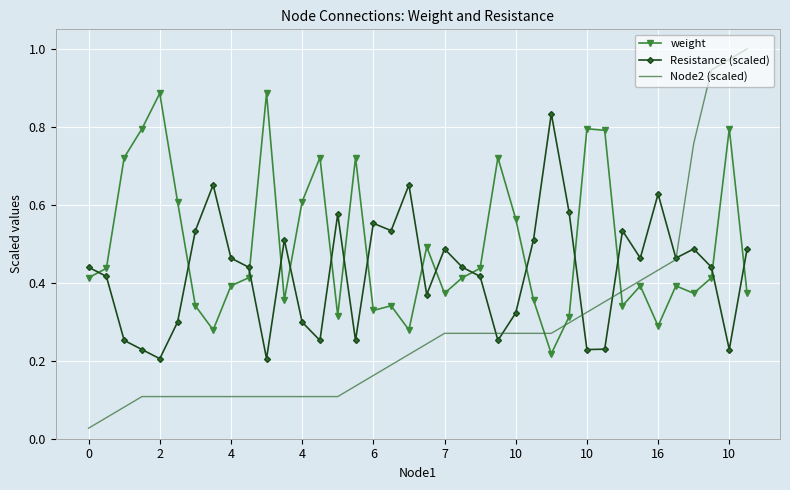

At how many categories does at least one series exceed 0?

38